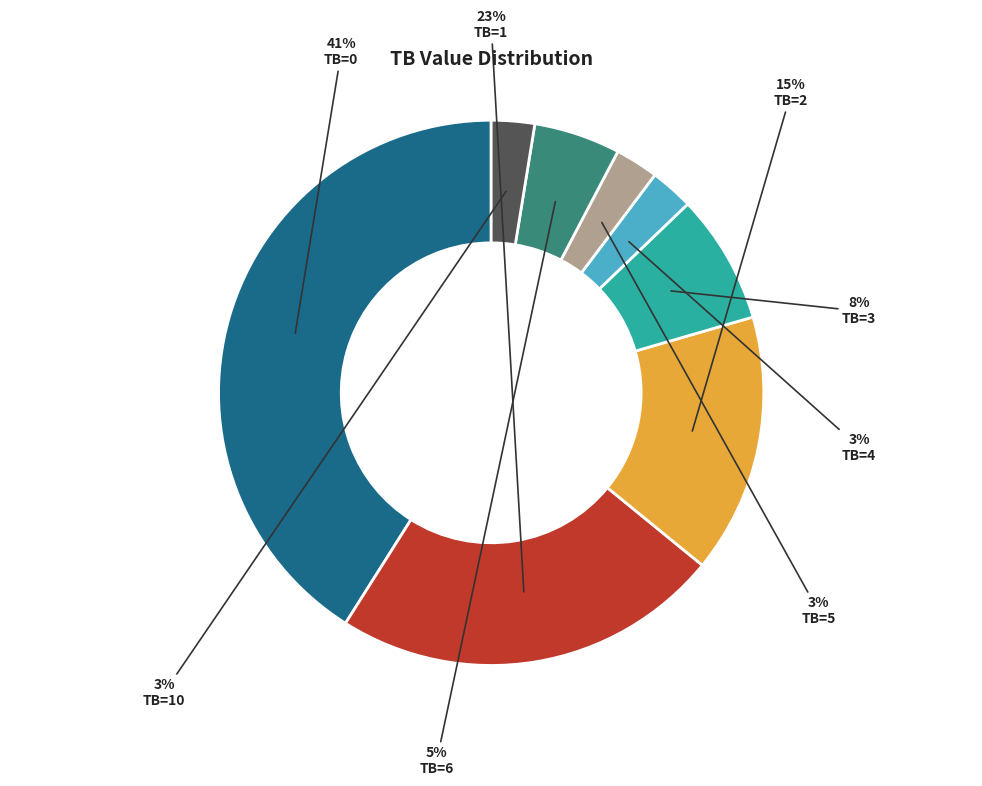

Does any single category account for the majority?

No